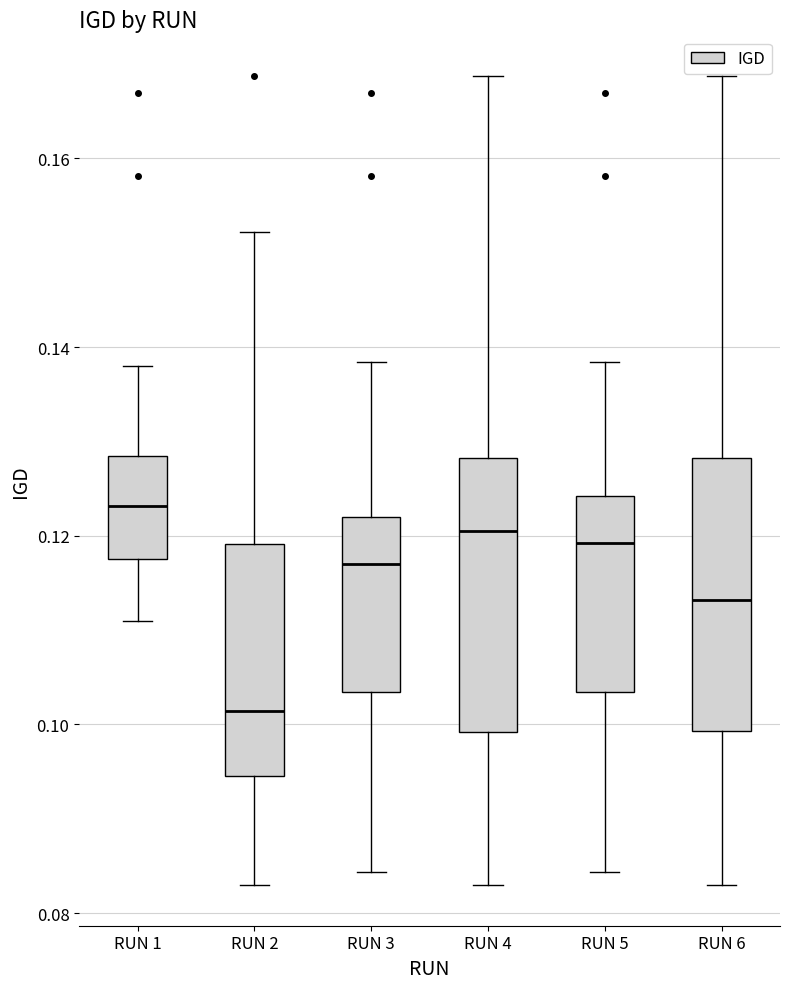

Which box has the lowest median line?

RUN 2